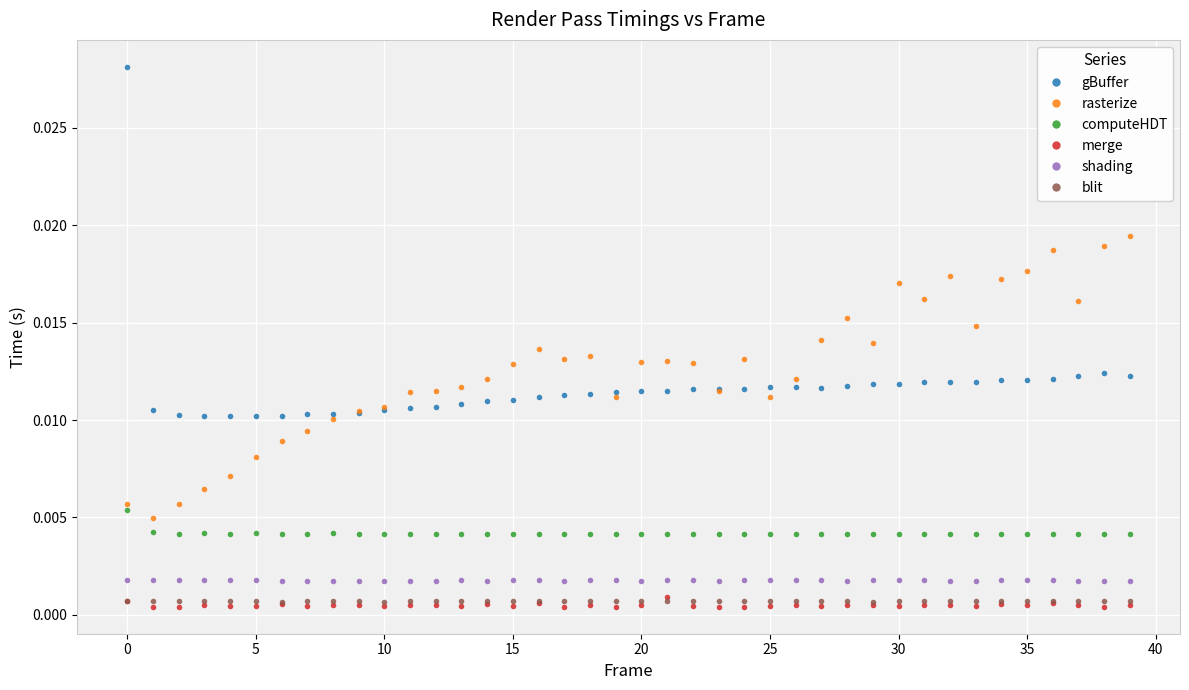

Is this an area chart (filled region under the line)?

No